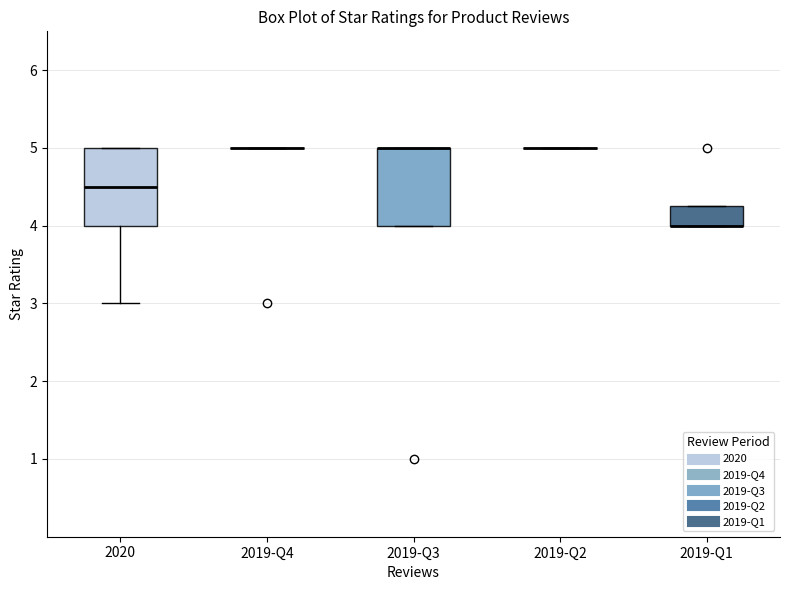

Where is the upper edge of the box for 2019-Q3 on the y-axis? The values are not printed on the chart, so give them approximately, as read against the axis.

5.0